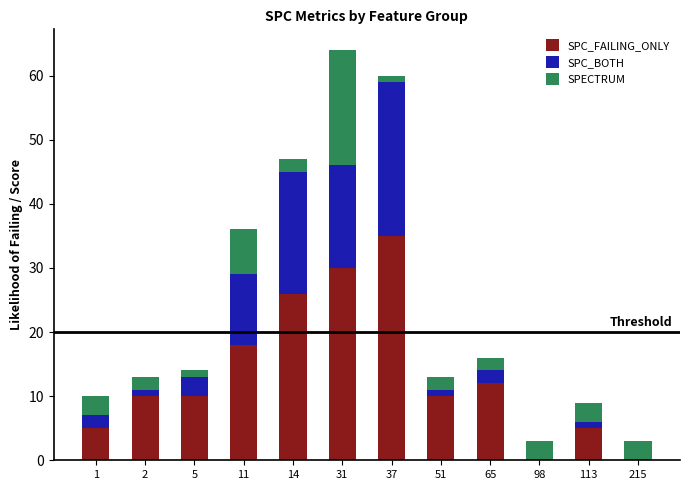

The value of SPC_FAILING_ONLY at 14 is 11. True or false?

False